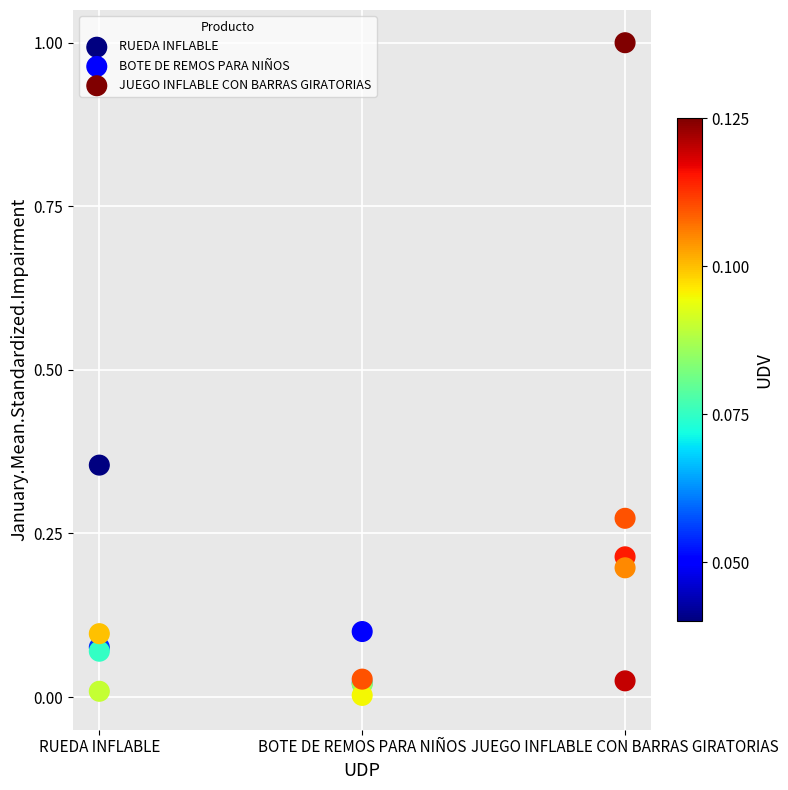

Which series reaches the maximum Y coordinate?

JUEGO INFLABLE CON BARRAS GIRATORIAS